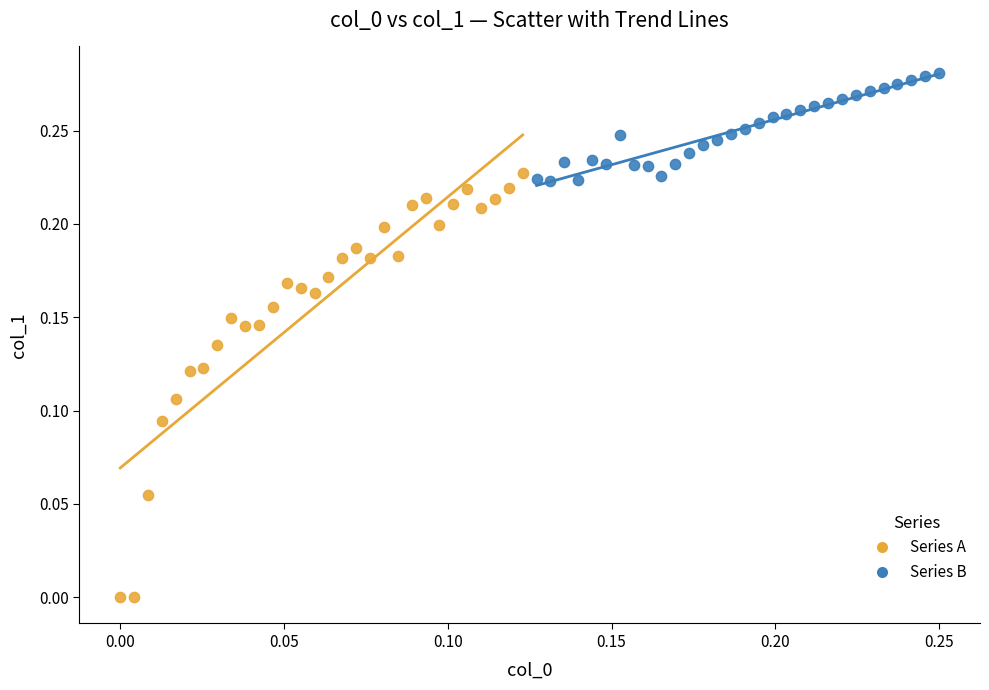

Which series has the largest Y range (max minus min)?

Series A